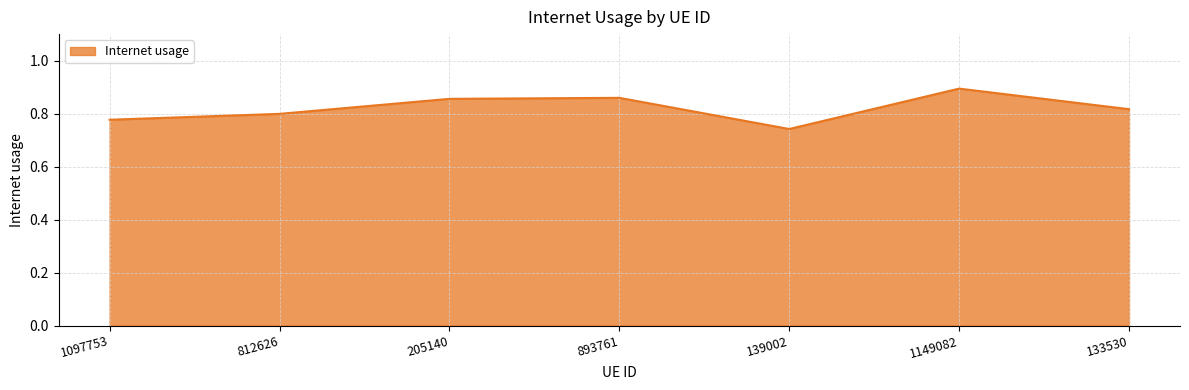

How many lines are shown in the chart?

1